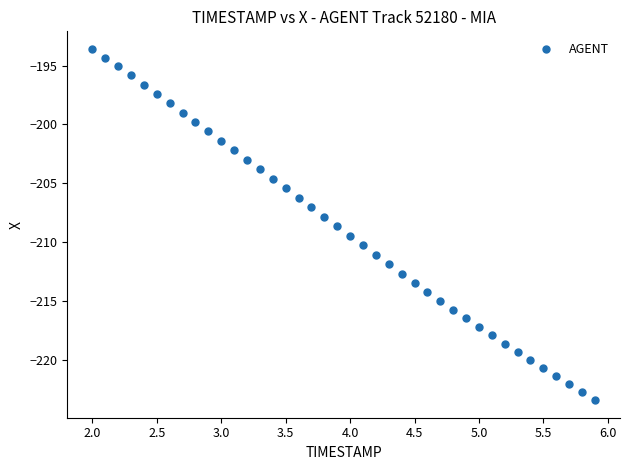

What is the range of X values (max minus min)?

3.9